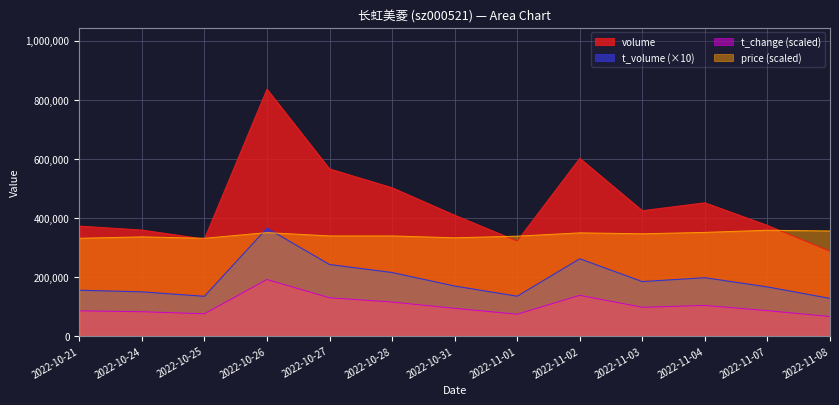

Reading left to right, what are all the values shown in this chart?

volume: 371772.0	358310.0	327758.0	835192.0	565257.0	501539.0	408521.0	321101.0	601066.0	423865.0	450611.0	373905.0	286743.0
t_volume: 154530.0	149110.0	133980.0	364450.0	241620.0	214520.0	168710.0	134340.0	261020.0	183820.0	196910.0	165720.0	126800.0
t_change: 84800.0	81800.0	74800.0	190800.0	129000.0	114600.0	93200.0	73400.0	137200.0	96800.0	103000.0	85400.0	65400.0
price: 330400.0	335200.0	330400.0	349600.0	338400.0	338400.0	332000.0	337600.0	348800.0	345600.0	350400.0	357600.0	355200.0